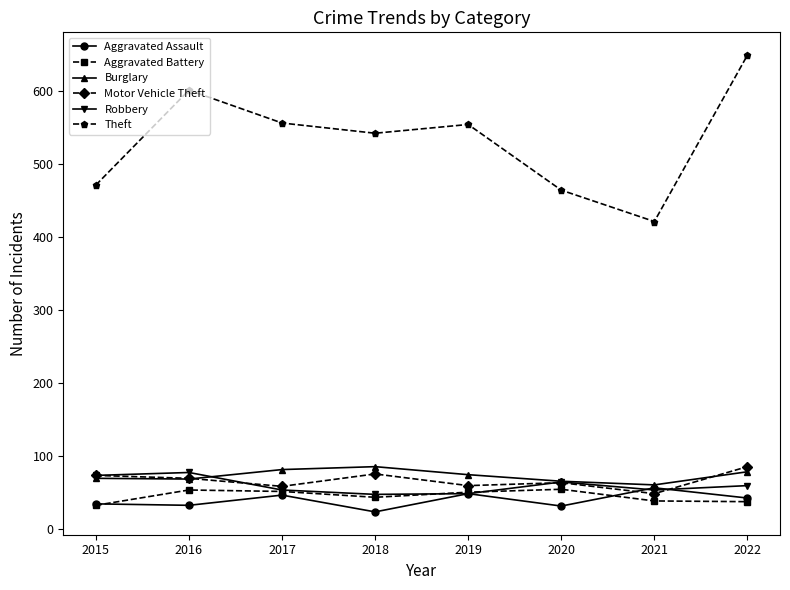

Which series changed the most between 2015 and 2017?

Theft